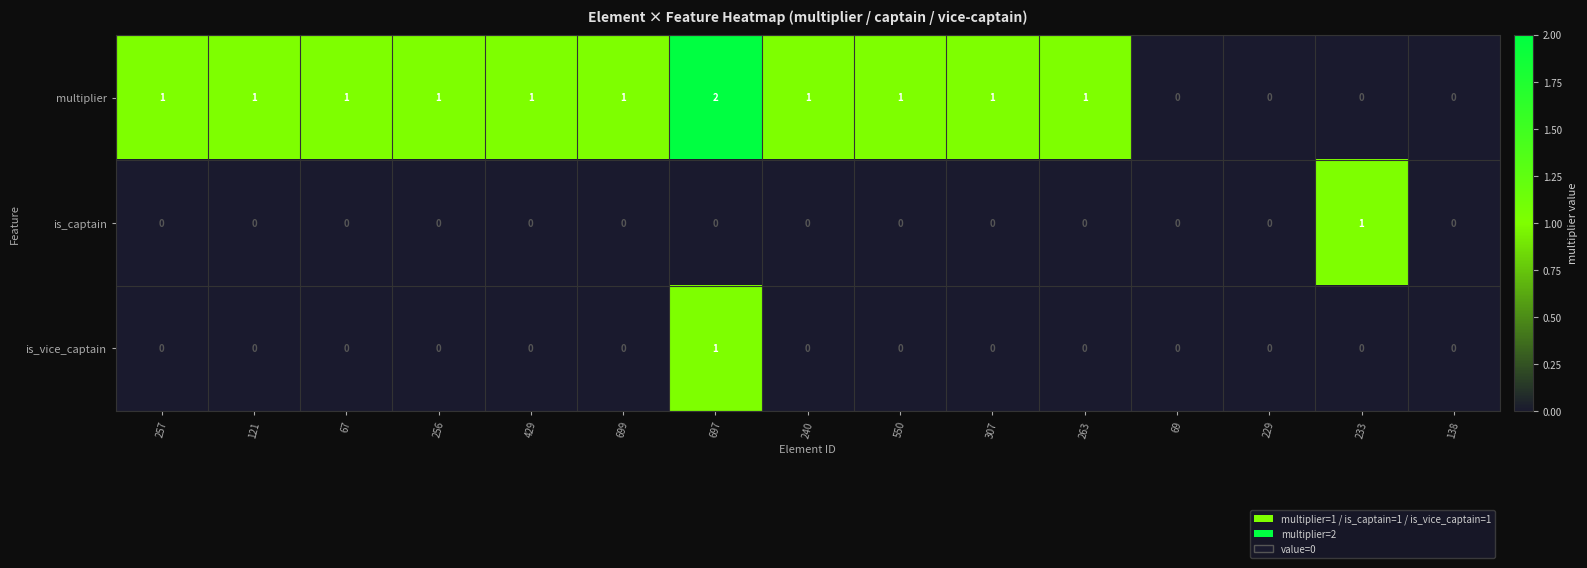

Which series has the largest total across all categories?

multiplier